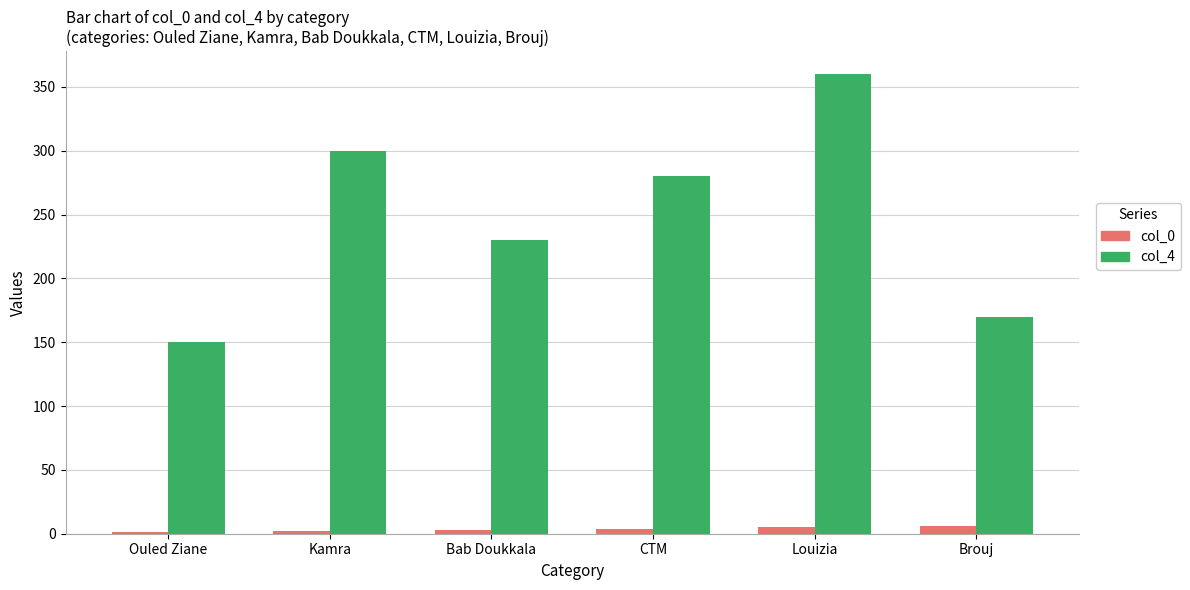

Which category has the highest value across all series?

Louizia